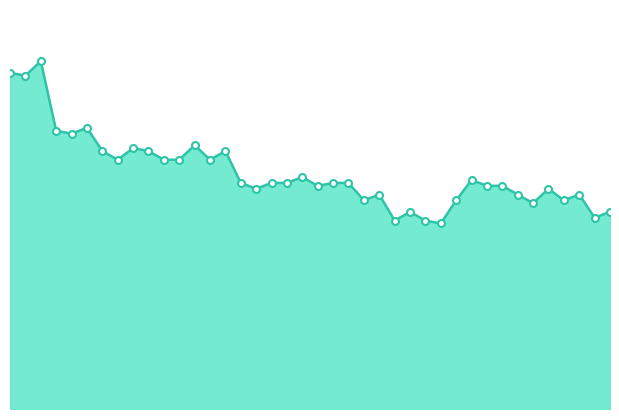

Does the chart display data point markers on the line(s)?

No